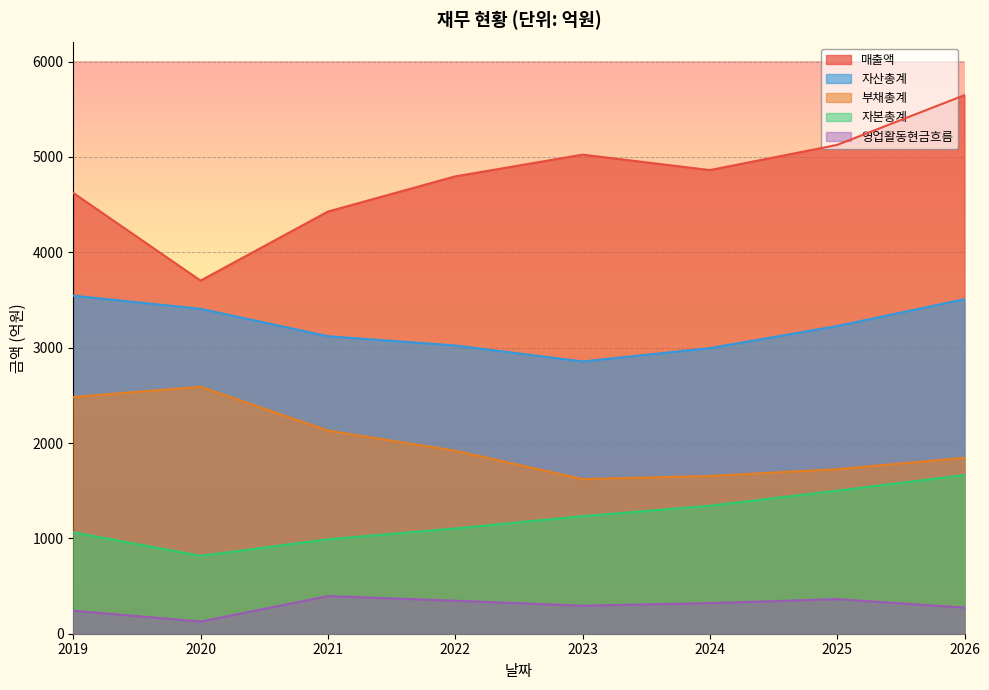

Which series changed the most between 2020 and 2025?

매출액